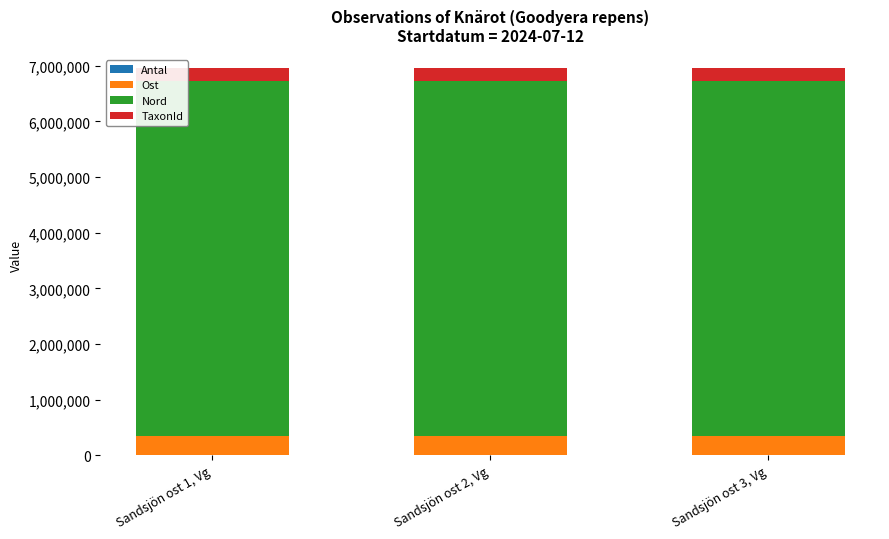

Are the bars grouped side by side (vs. stacked)?

No